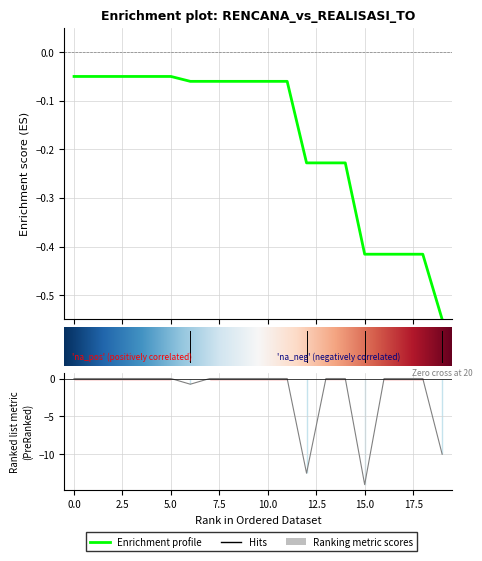

Which has a higher value, 2 or 6?

2